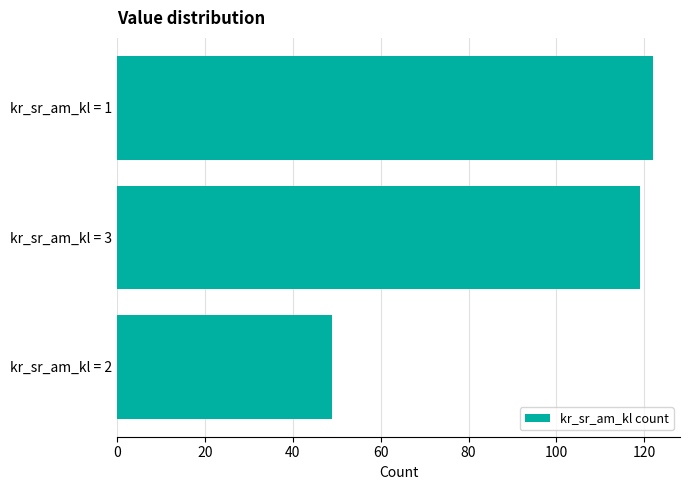

List the labels in order of value, largest first.

kr_sr_am_kl = 1, kr_sr_am_kl = 3, kr_sr_am_kl = 2